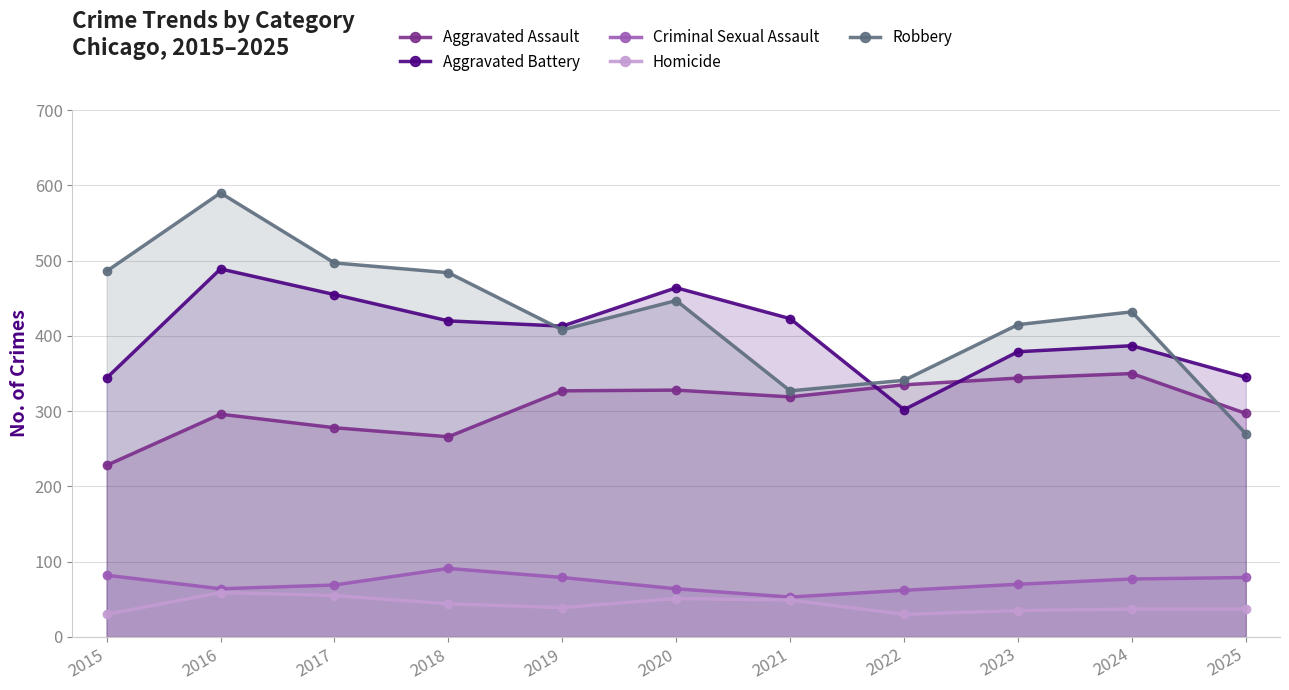

Is the value of Robbery at 2017 greater than the value of Homicide at 2020?

Yes